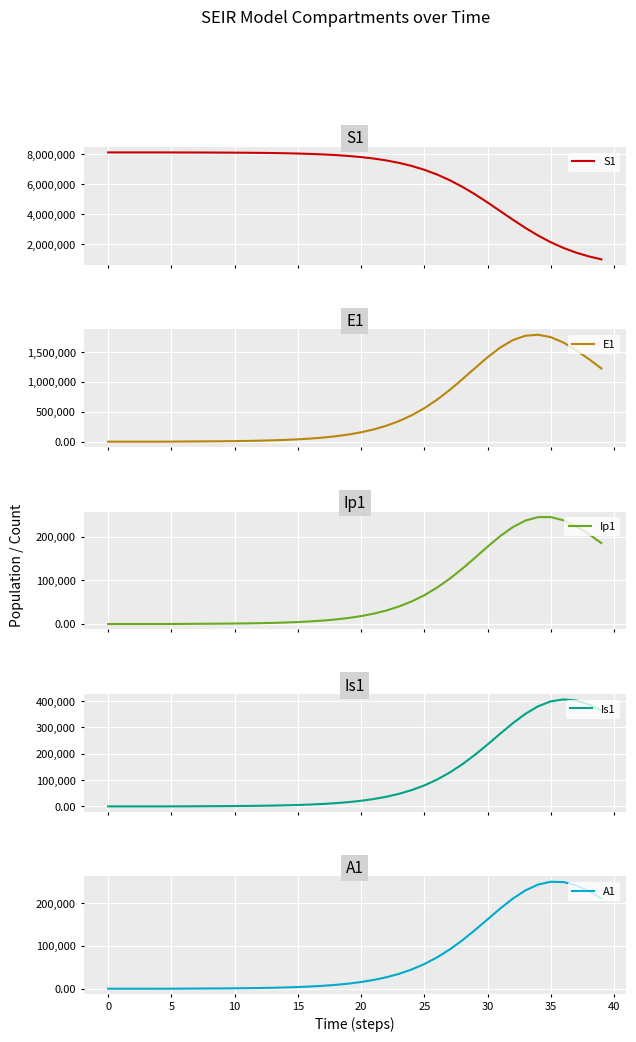

How many data points does each series have?

40